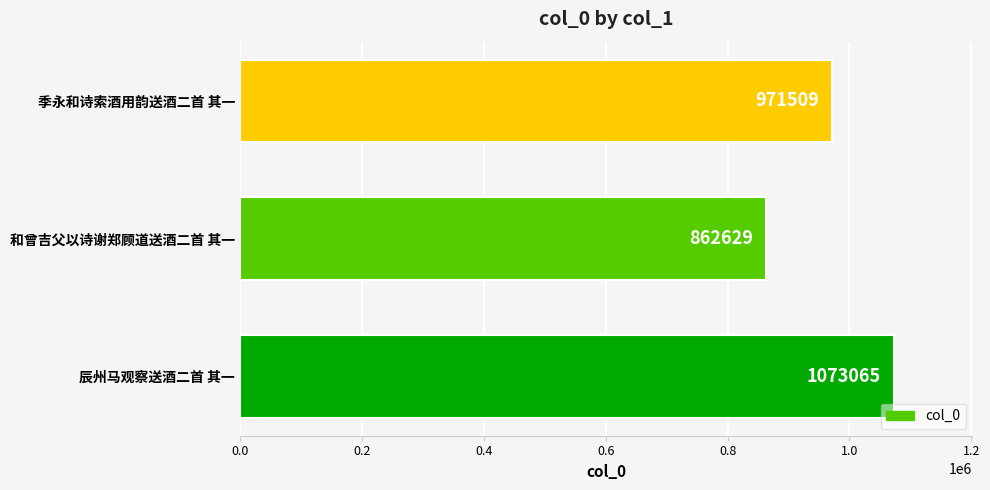

Reading bottom to top, what are all the values shown in this chart?

辰州马观察送酒二首 其一=1073065	和曾吉父以诗谢郑顾道送酒二首 其一=862629	季永和诗索酒用韵送酒二首 其一=971509